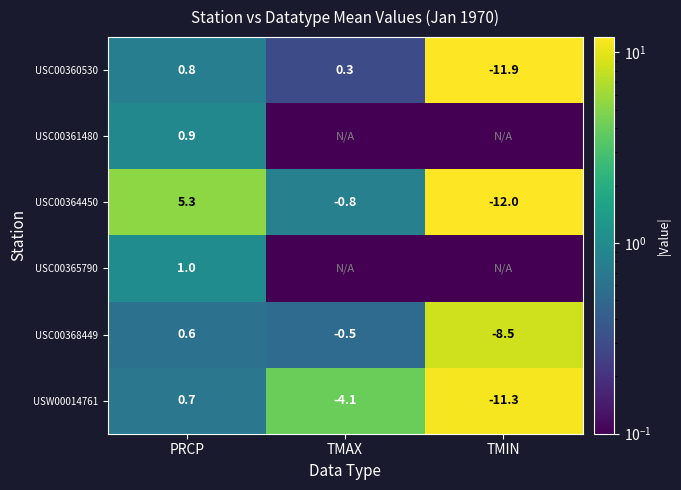

List the labels in order of USC00364450 value, largest first.

PRCP, TMAX, TMIN